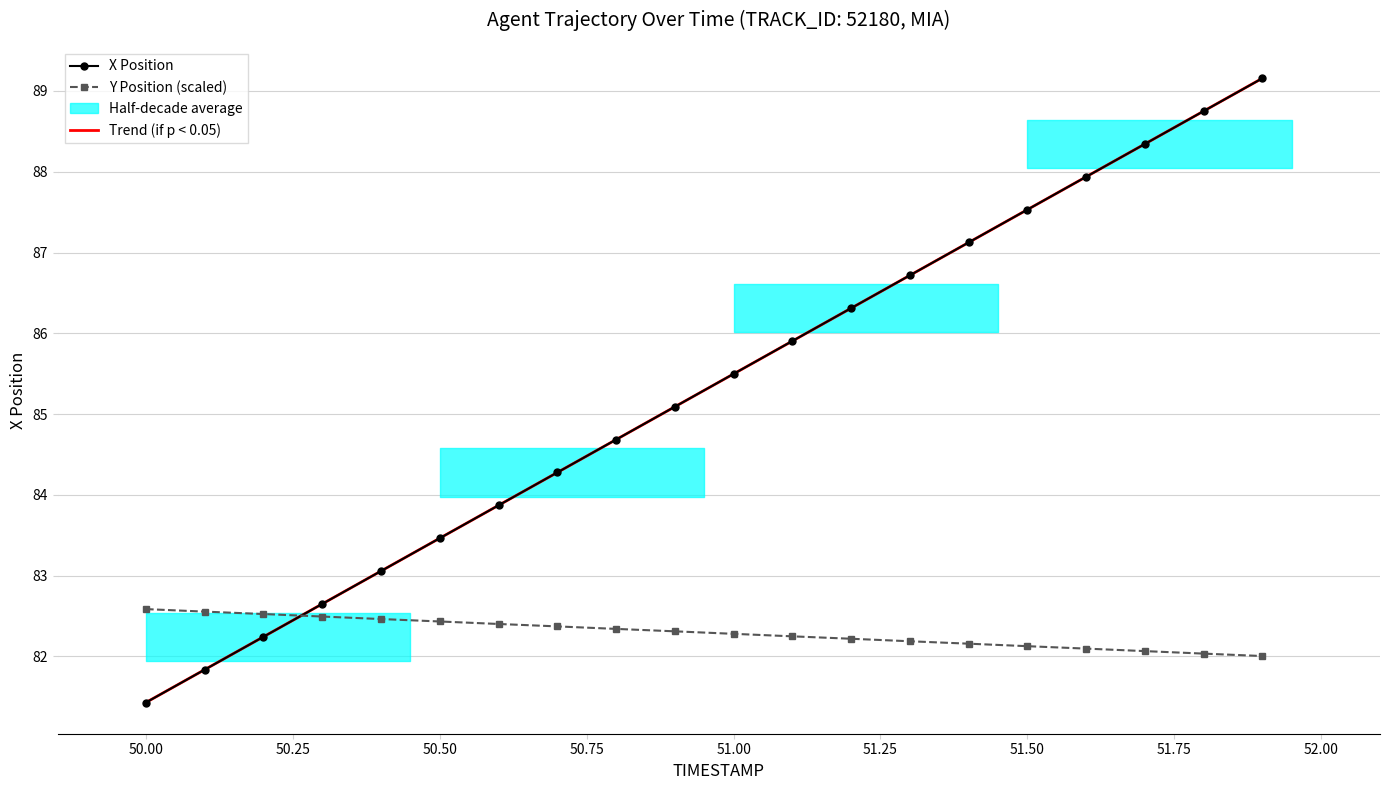

How many values in the Trend (if p < 0.05) series exceed 85?

11